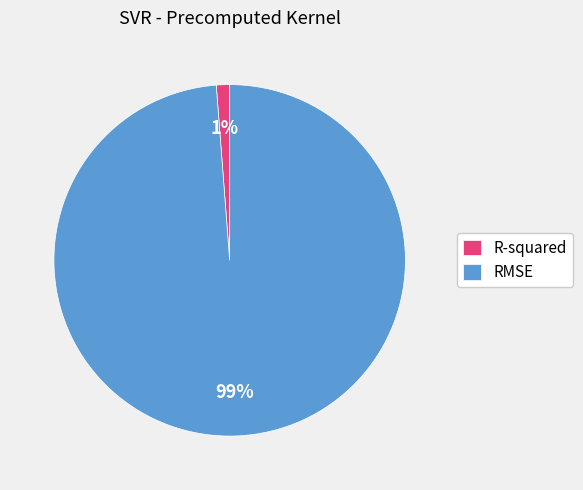

To the nearest percent, what is the average slice percentage?

50%